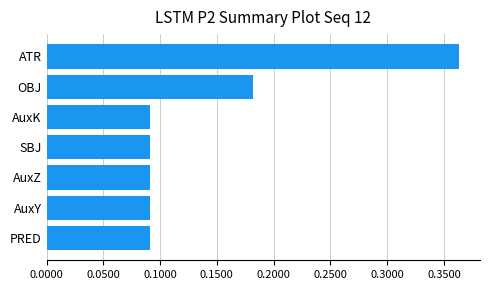

How many values are between 0 and 1?

7